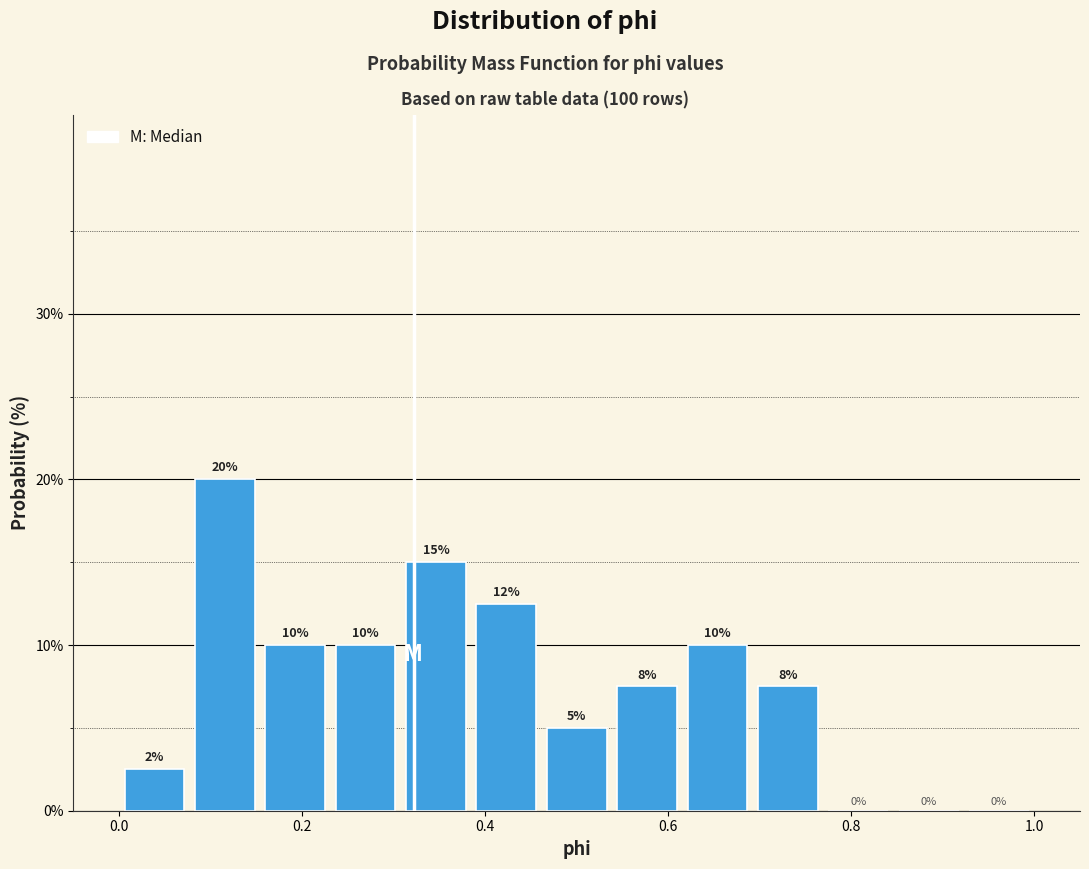

Read against the x-axis, roughly where is the centre of the tallest bar?

0.12